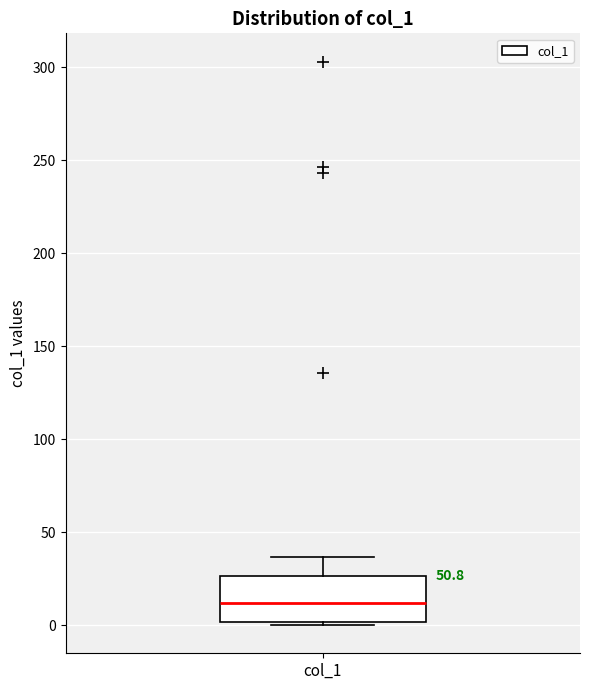

Where is the lower edge of the box for col_1 on the y-axis? The values are not printed on the chart, so give them approximately, as read against the axis.

0